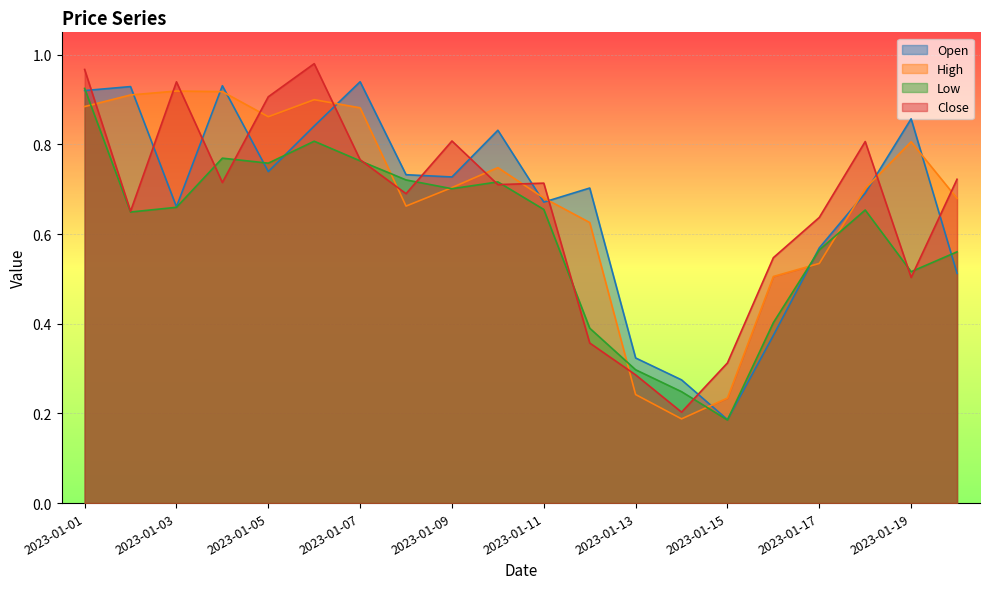

Which series has the largest total across all categories?

High